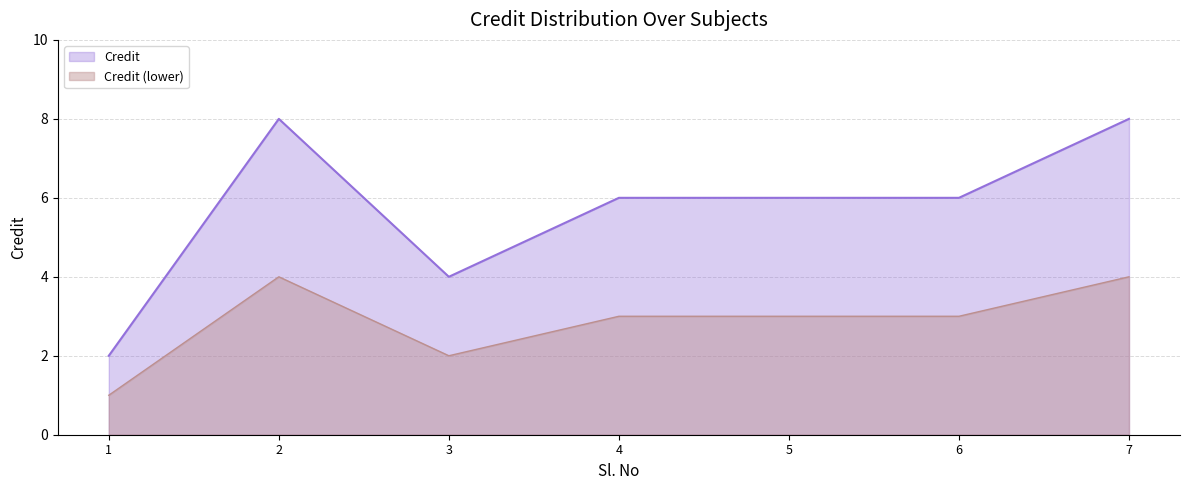

The chart shows a value of 1 at 1. True or false?

False